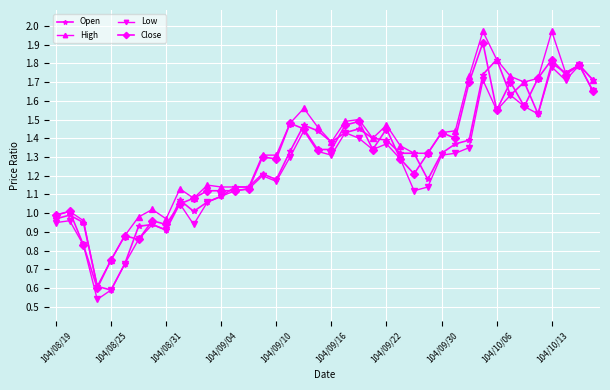

Does the chart display data point markers on the line(s)?

Yes